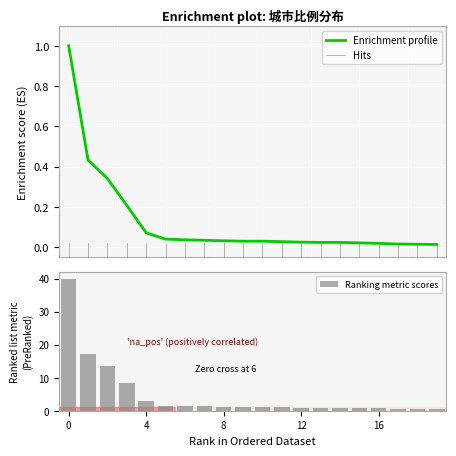

The chart shows a value of 0.0 at 乐东黎族自治县. True or false?

False